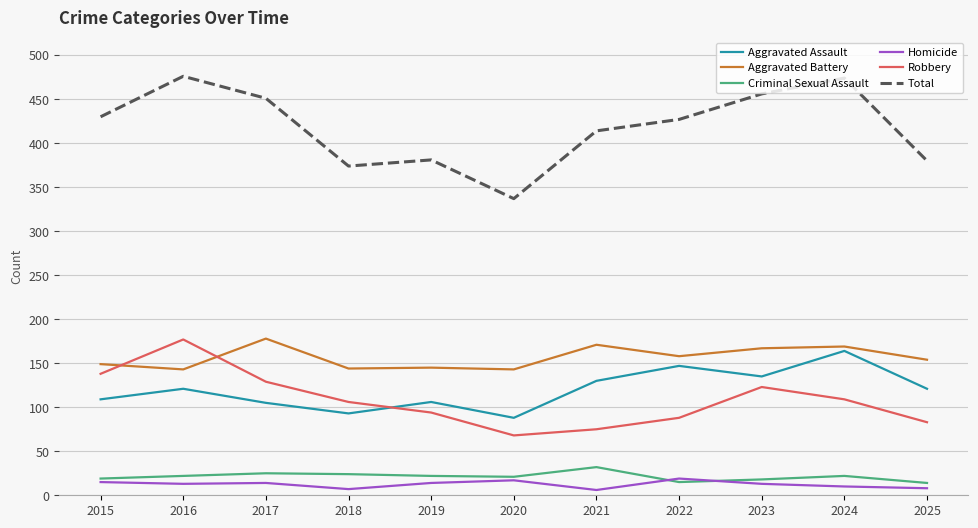

The Aggravated Battery series shows 58 at 2023. True or false?

False